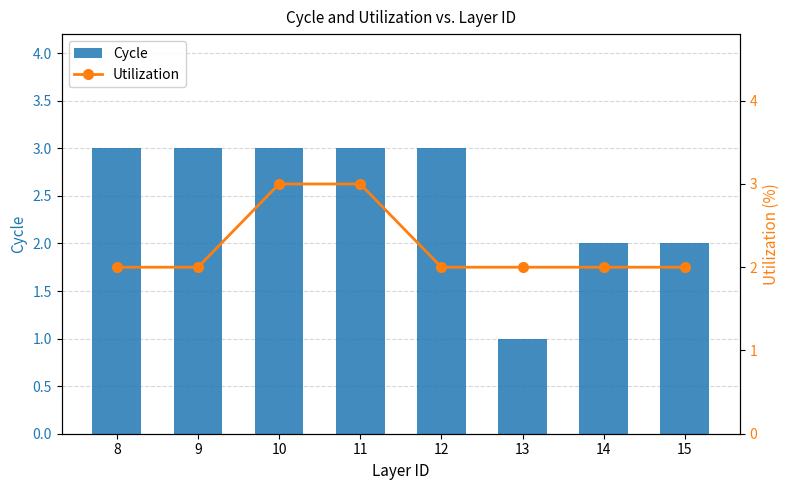

What is the sum of the Cycle values at 11 and 12?

6